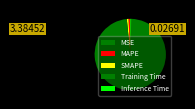

Does Training Time represent more than half of the total?

Yes